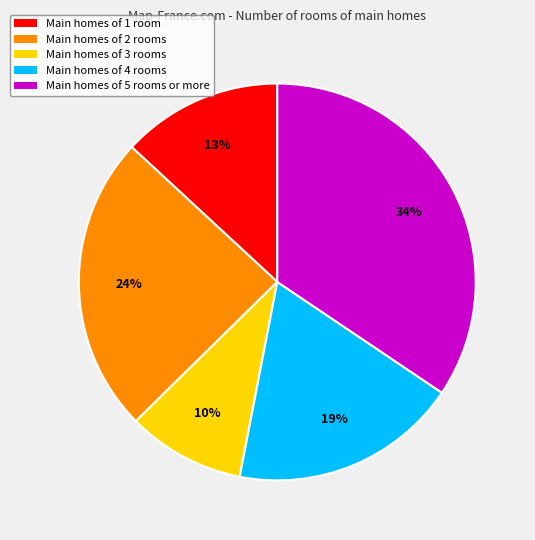

To the nearest percent, what is the average slice percentage?

20%